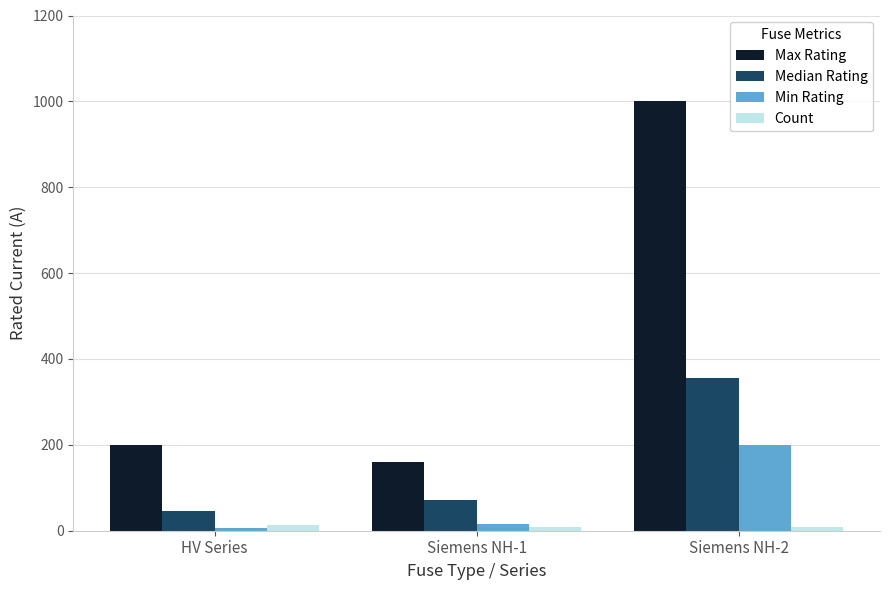

Is it true that Min Rating equals 16.0 at Siemens NH-1?

True